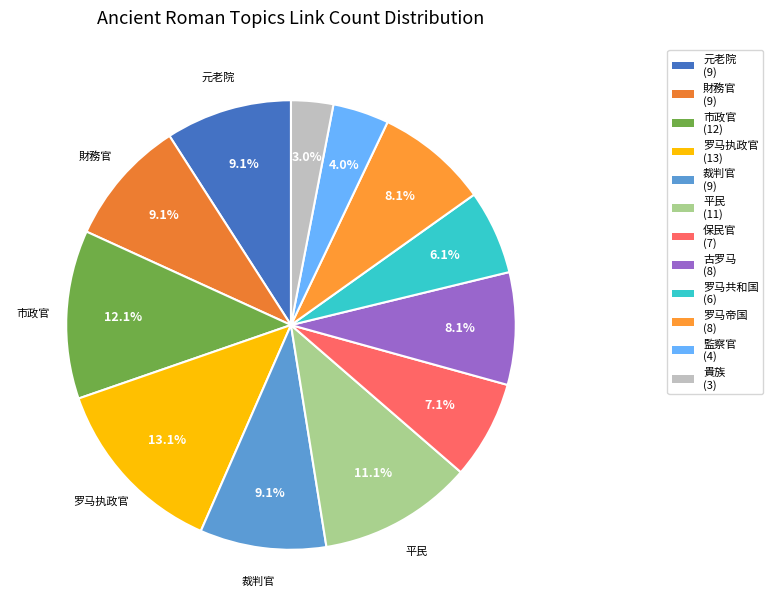

To the nearest percent, what is the average slice percentage?

8%